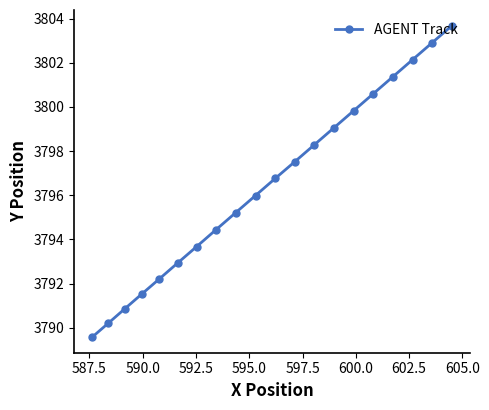

What is the minimum value shown in the chart?

3789.6